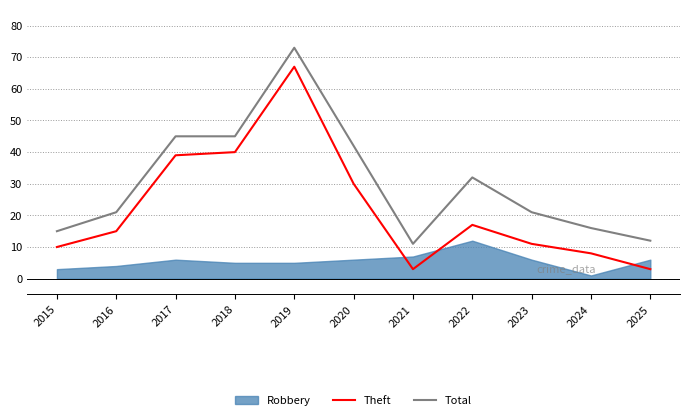

The value of Total at 2025 is 21. True or false?

False